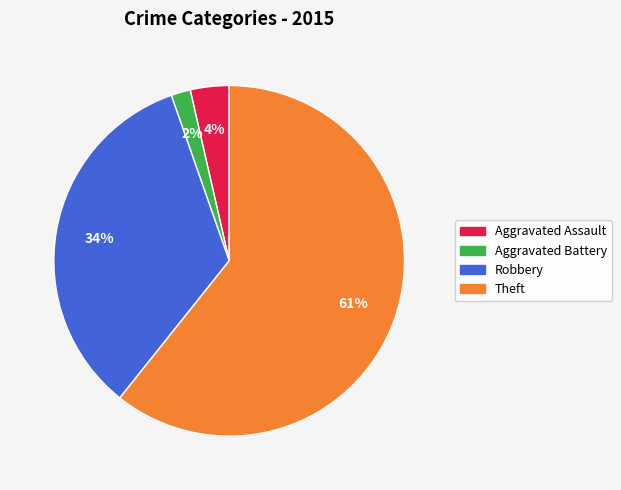

True or false: Aggravated Assault accounts for 4% of the total.

True